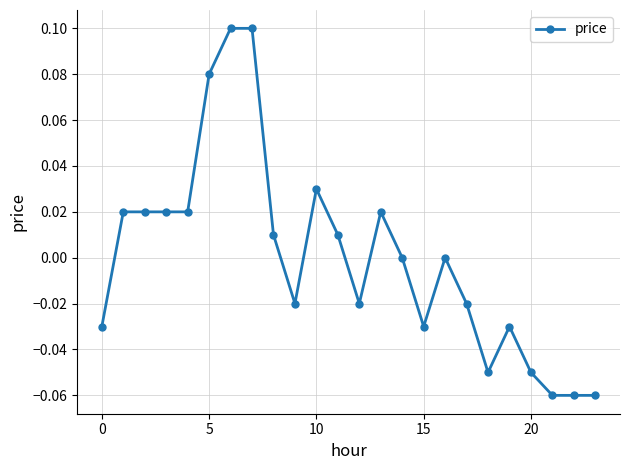

How many distinct data groups are displayed?

1